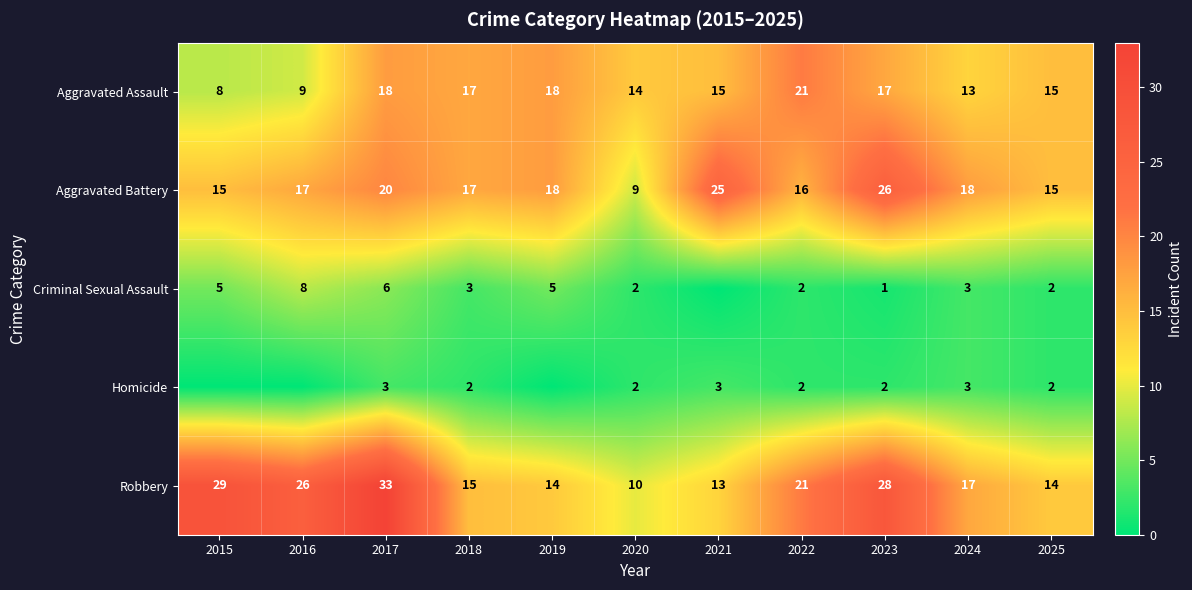

How many values in the Aggravated Assault series are below 15?

4